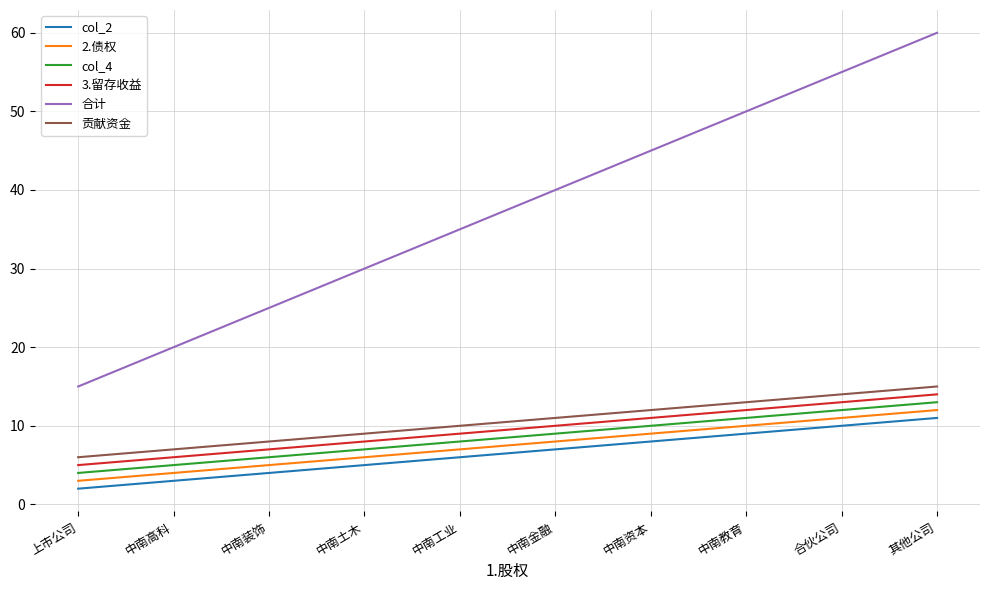

How many values in the 3.留存收益 series are below 10?

5